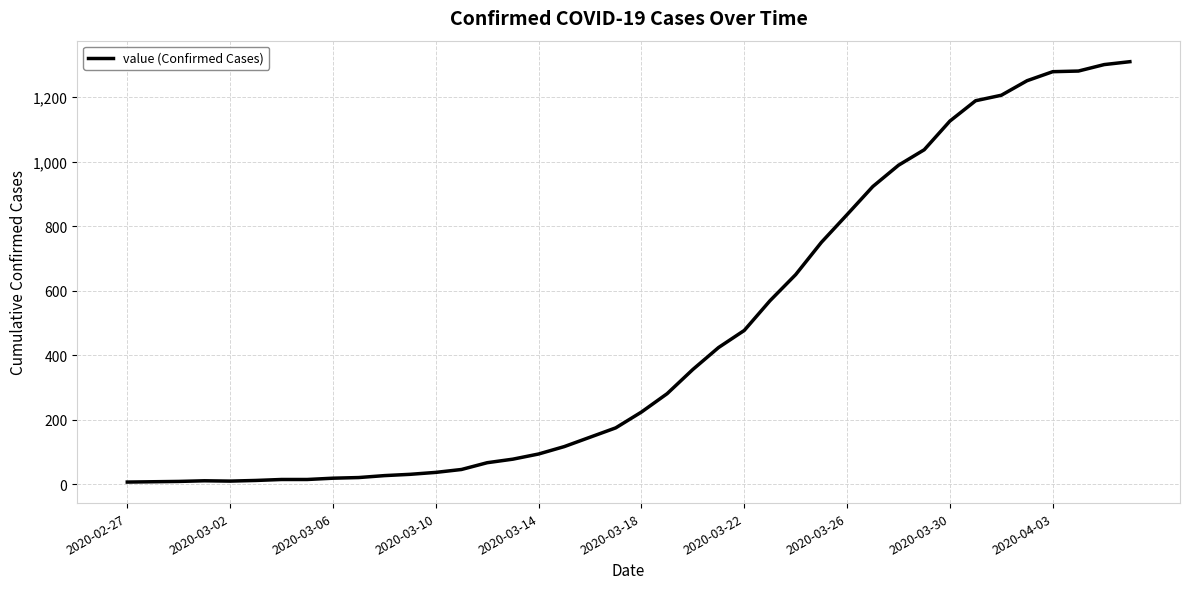

What is the sum of all values?

18404